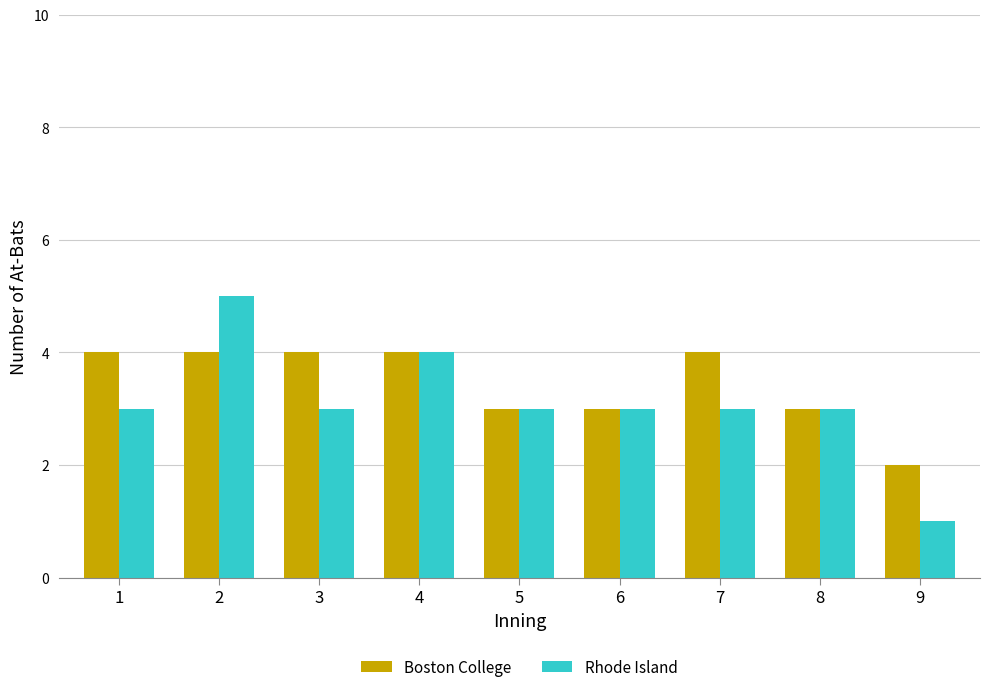

What are all the series names shown in the legend?

Boston College, Rhode Island